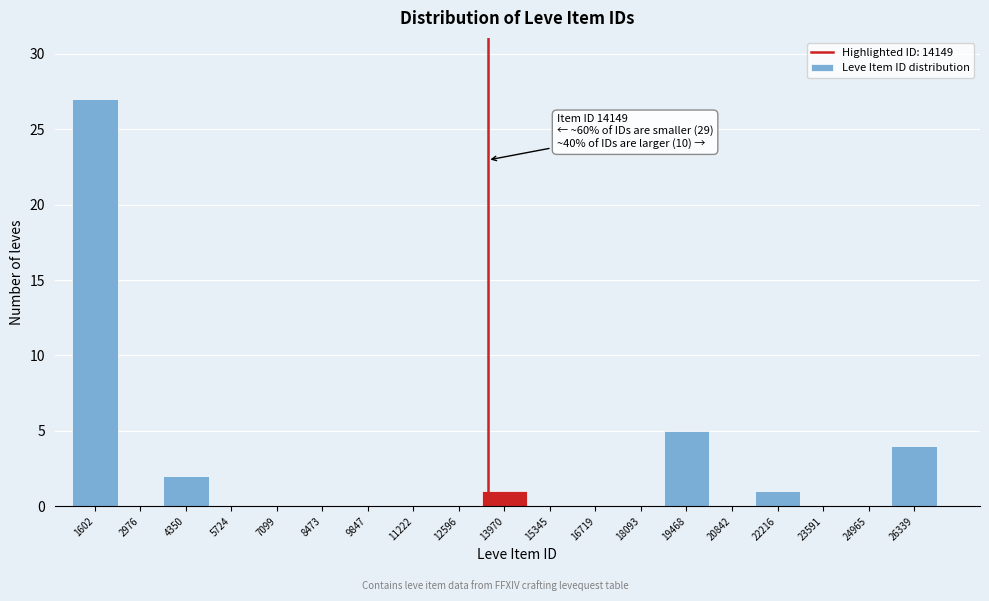

Reading left to right, what are all the values shown in this chart?

1602=27	2976=0	4350=2	5724=0	7099=0	8473=0	9847=0	11222=0	12596=0	13970=1	15345=0	16719=0	18093=0	19468=5	20842=0	22216=1	23591=0	24965=0	26339=4